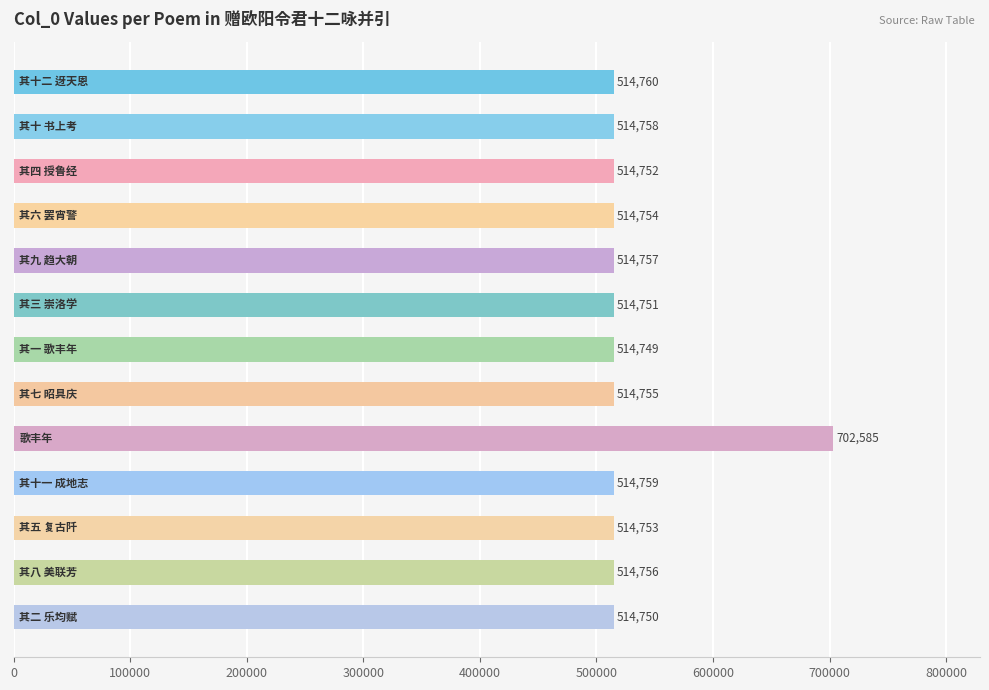

Reading top to bottom, list all the values displayed in this chart.

514760	514758	514752	514754	514757	514751	514749	514755	702585	514759	514753	514756	514750